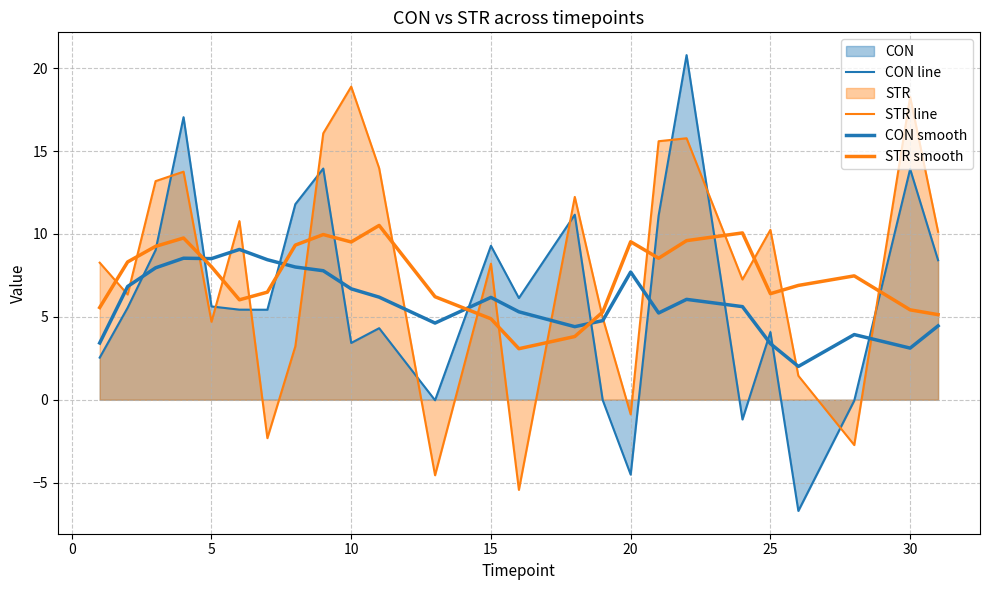

Reading left to right, list all the values displayed in this chart.

CON line: 2.5	5.5	9.0	17.0	5.6	5.4	5.4	11.8	13.9	3.4	4.3	-0.0	9.3	6.1	11.2	-0.0	-4.5	11.1	20.8	-1.2	4.1	-6.7	-0.1	13.9	8.4
STR line: 8.3	6.3	13.2	13.8	4.7	10.8	-2.3	3.2	16.1	18.9	14.0	-4.6	8.2	-5.4	12.2	4.9	-0.9	15.6	15.8	7.3	10.2	1.4	-2.7	18.3	10.1
CON smooth: 3.4	6.8	8.0	8.5	8.5	9.1	8.4	8.0	7.8	6.7	6.2	4.6	6.2	5.3	4.4	4.8	7.7	5.2	6.1	5.6	3.4	2.0	3.9	3.1	4.5
STR smooth: 5.6	8.3	9.3	9.8	8.0	6.0	6.5	9.3	10.0	9.5	10.5	6.2	4.9	3.1	3.8	5.3	9.5	8.5	9.6	10.1	6.4	6.9	7.5	5.4	5.1